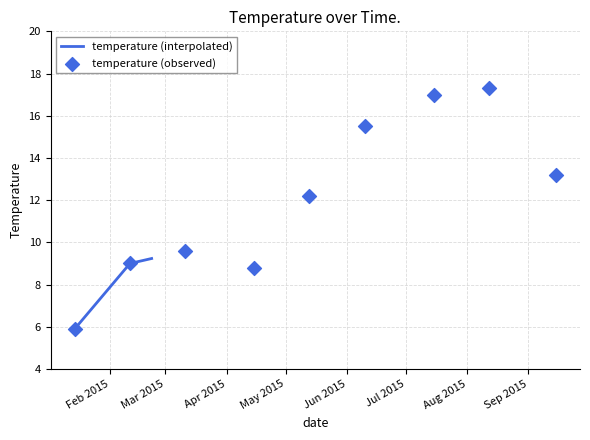

What is the change in value from 2015-01-17 to 2015-01-20?

+0.3